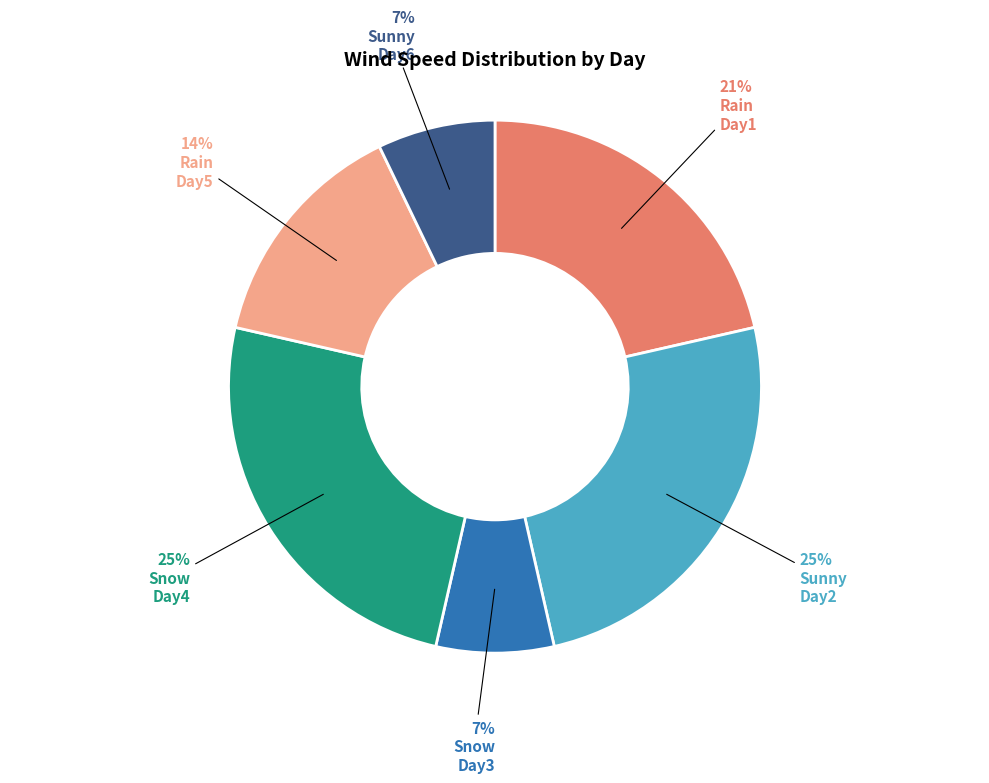

To the nearest percent, what is the difference between the largest and smallest slice percentages?

18%